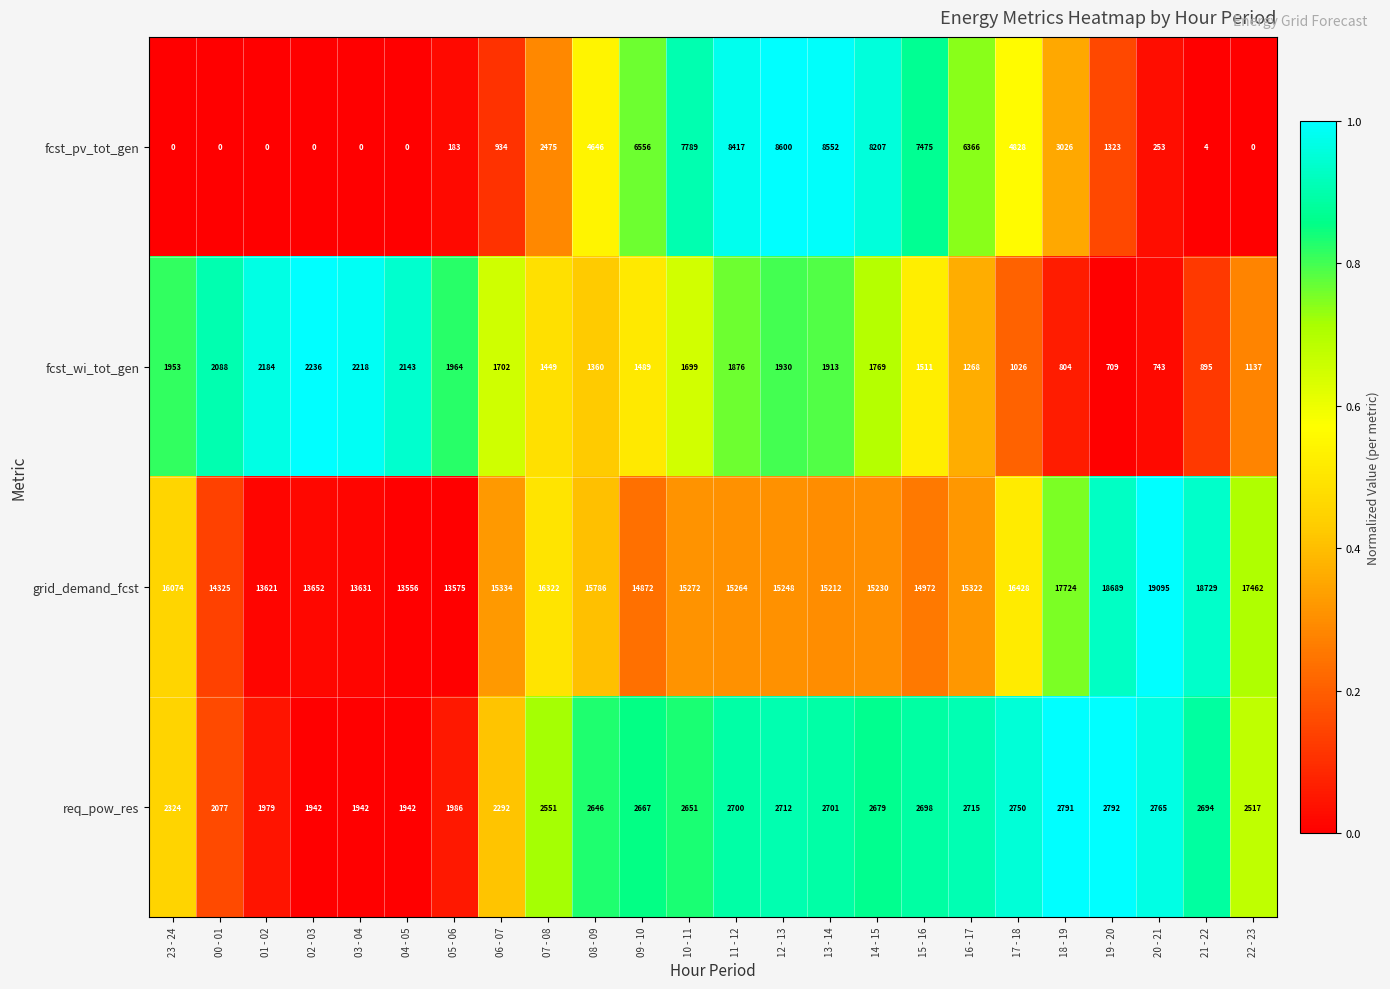

Read the grid_demand_fcst value at 22 - 23.

17462